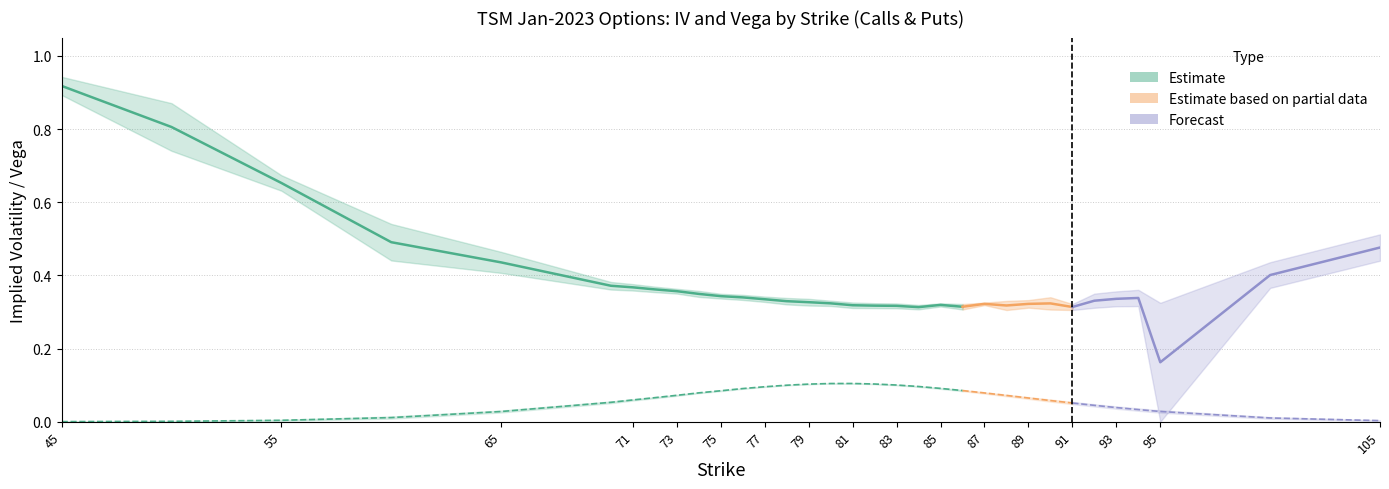

The value of vega_call at 55 is 0.0. True or false?

True